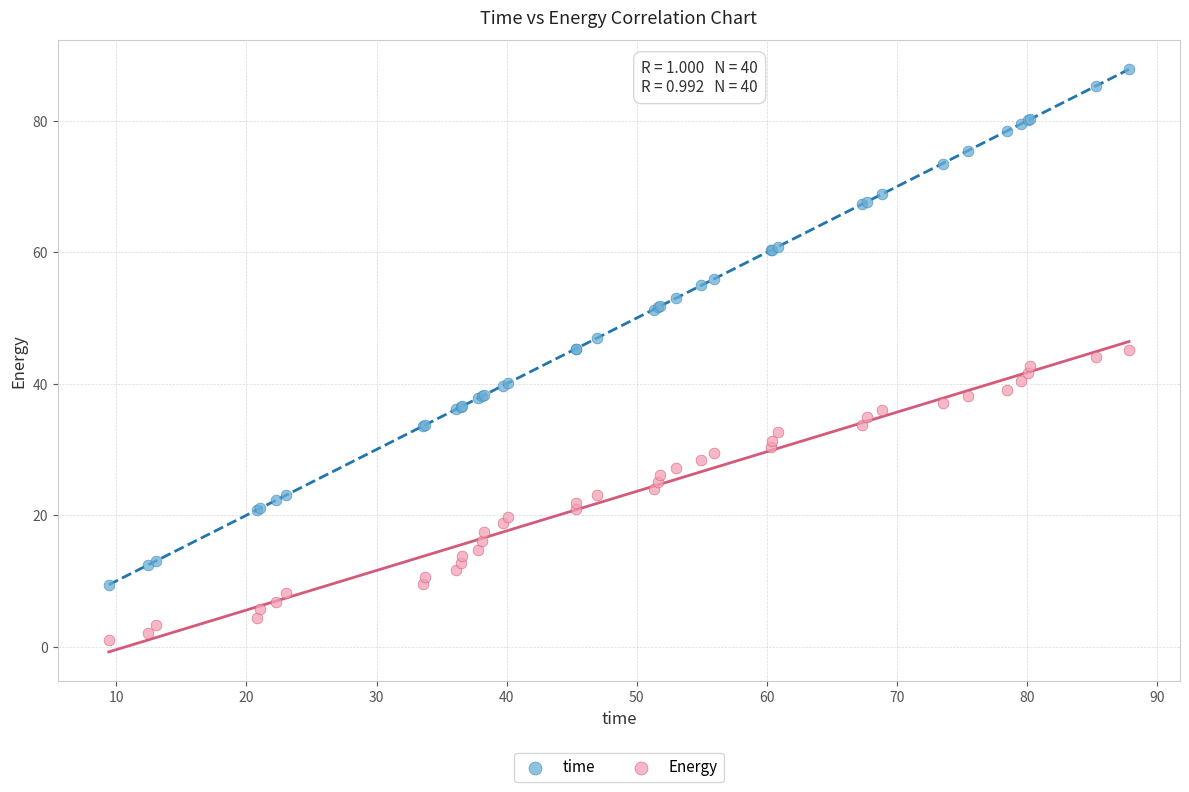

What are all the series names shown in the legend?

time, Energy